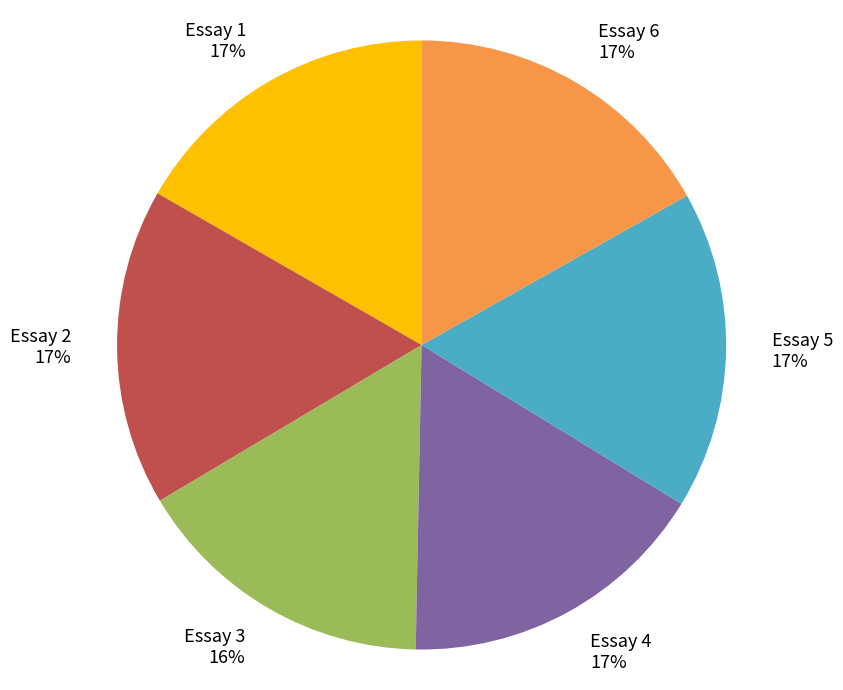

To the nearest percent, what is the difference between the Essay 2 and Essay 3 slice percentages?

1%